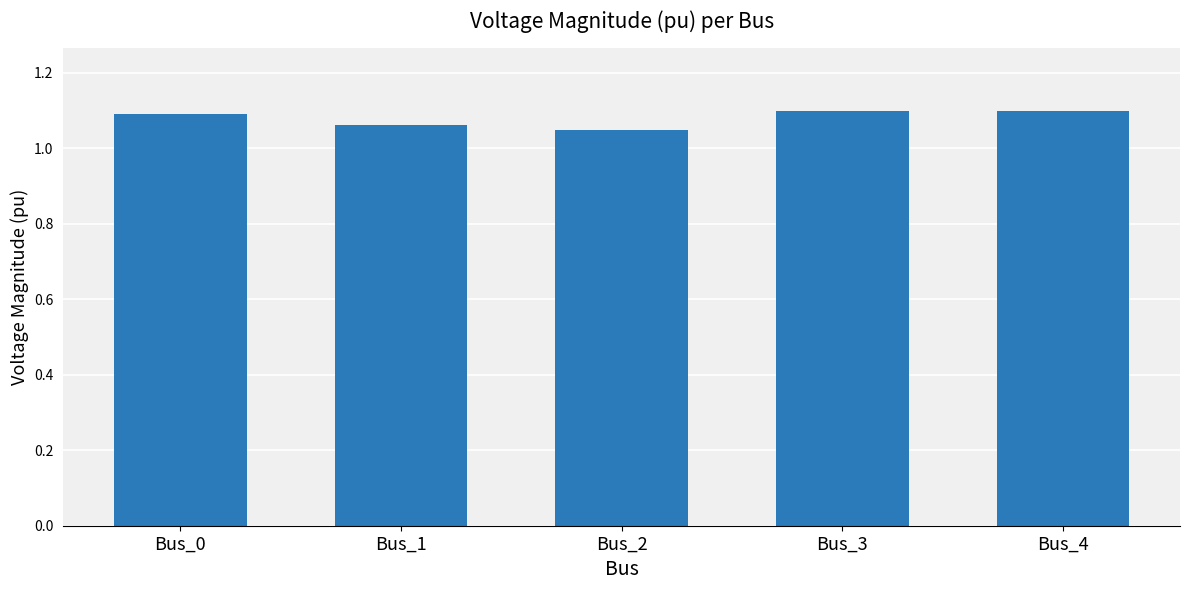

What is the change in value from Bus_2 to Bus_3?

+0.1